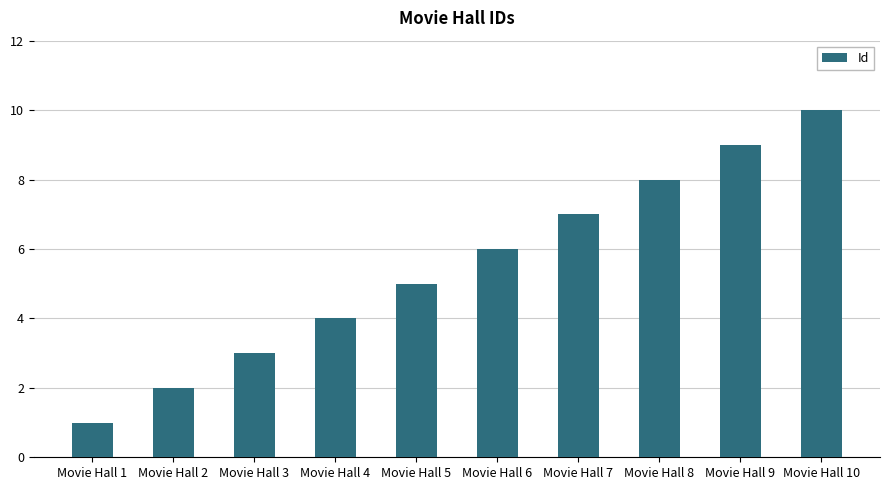

Between Movie Hall 5 and Movie Hall 1, which is larger?

Movie Hall 5